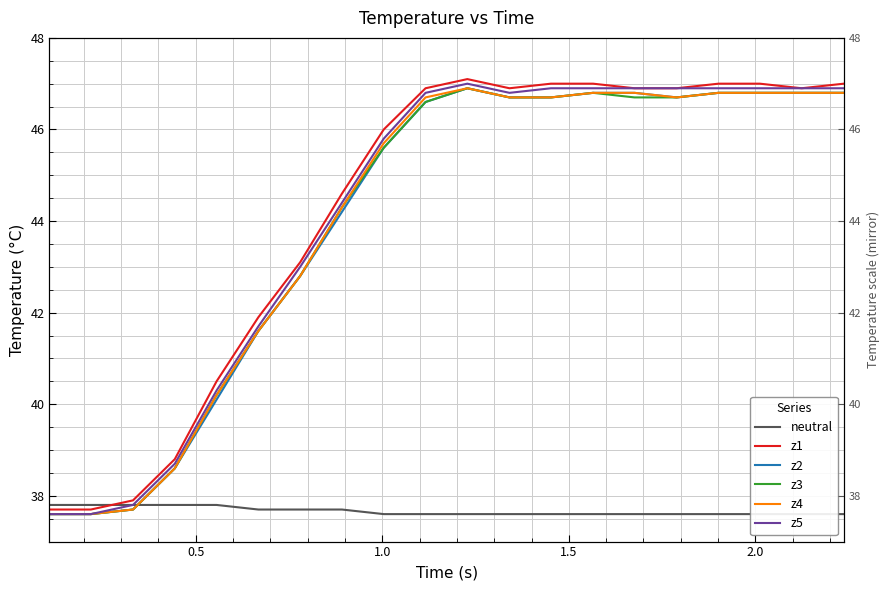

At how many categories does at least one series exceed 42?

14